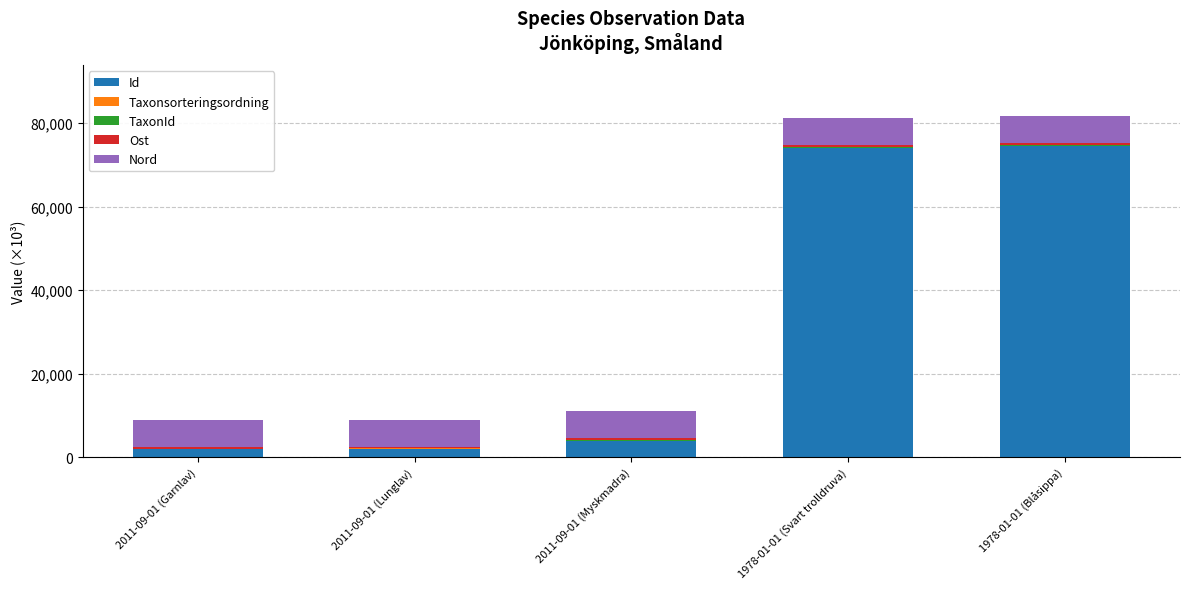

What is the maximum value for Id?

74478.2